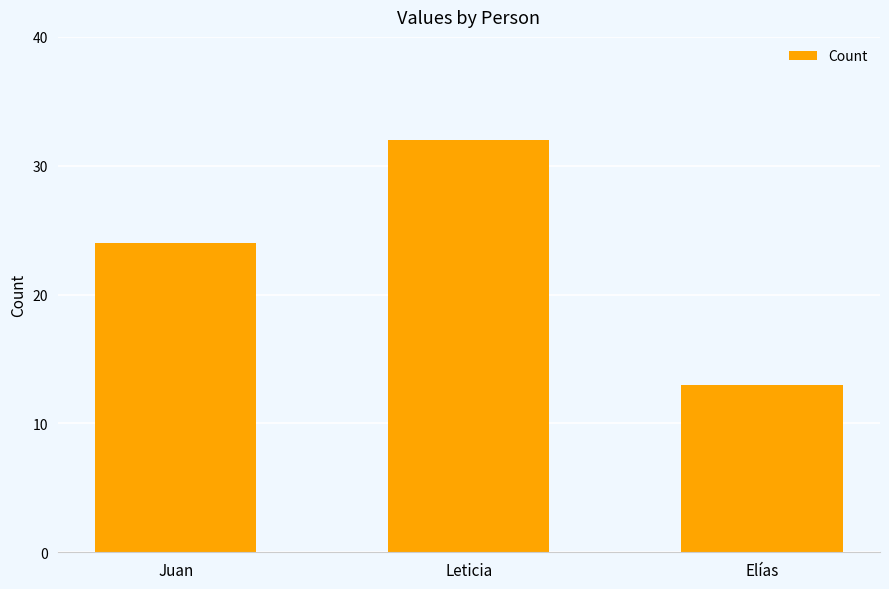

What is the sum of the values at Juan and Elías?

37